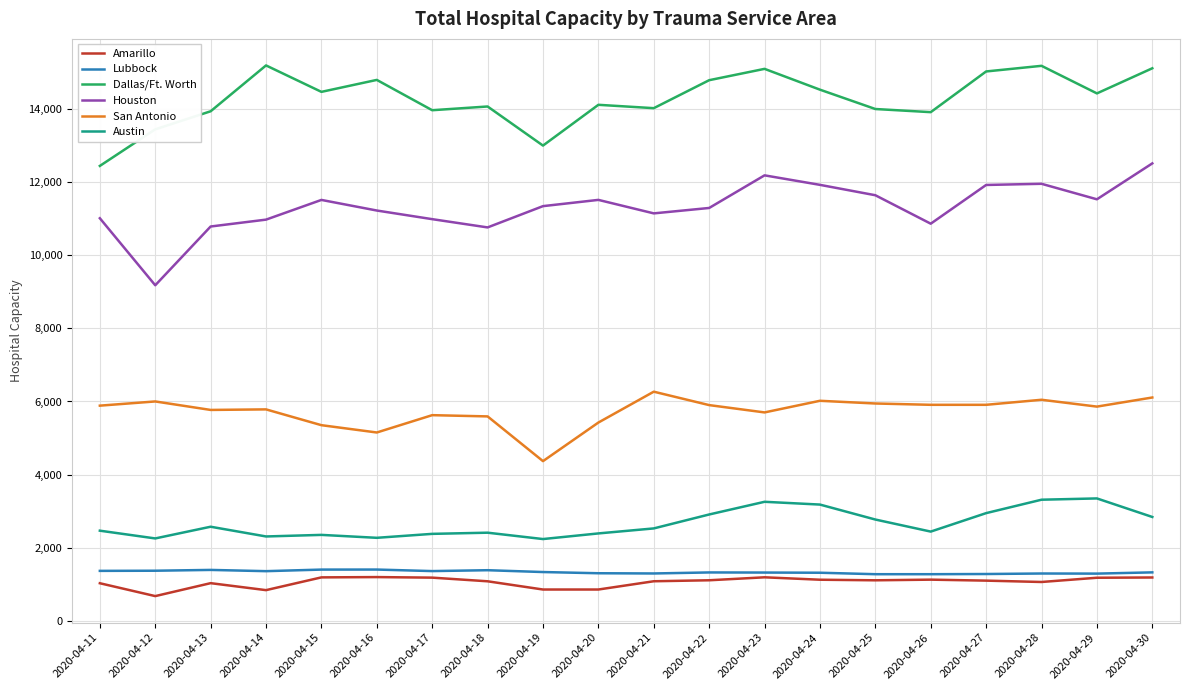

The value of Dallas/Ft. Worth at 2020-04-27 is 9157. True or false?

False